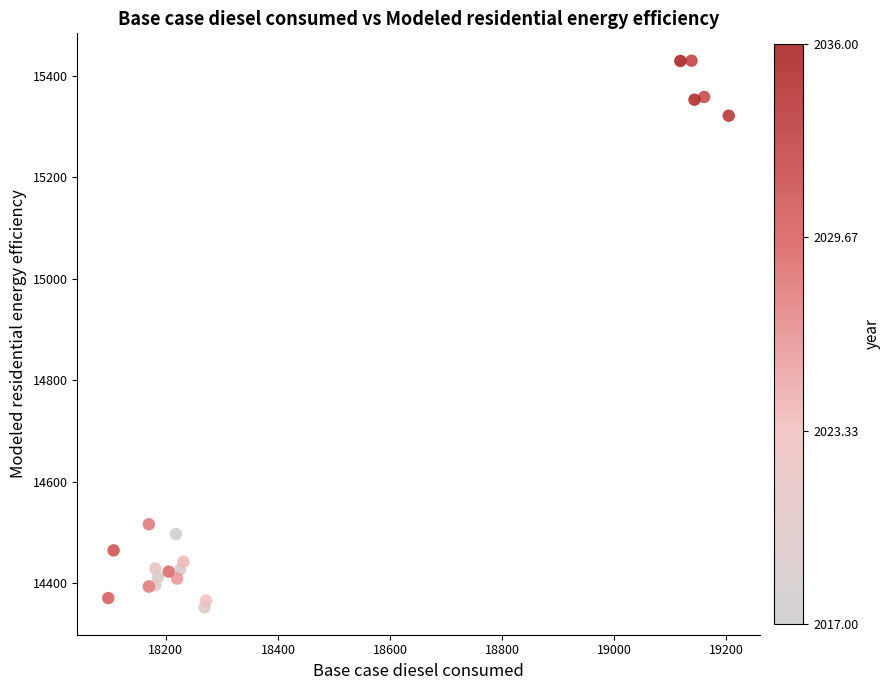

What Y value in the scatter plot is closest to 14891?

14516.5